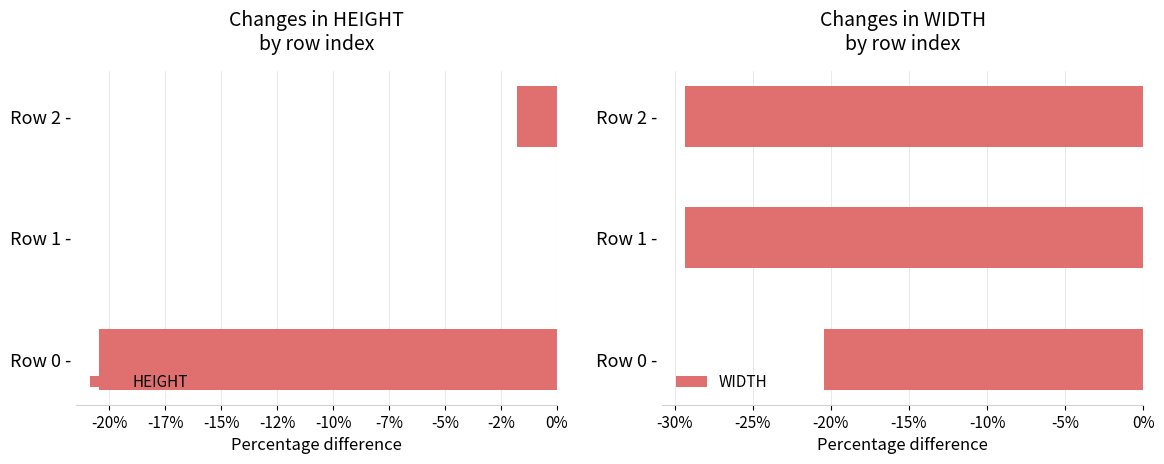

What is the difference between the maximum and minimum values in the WIDTH series?

8.9